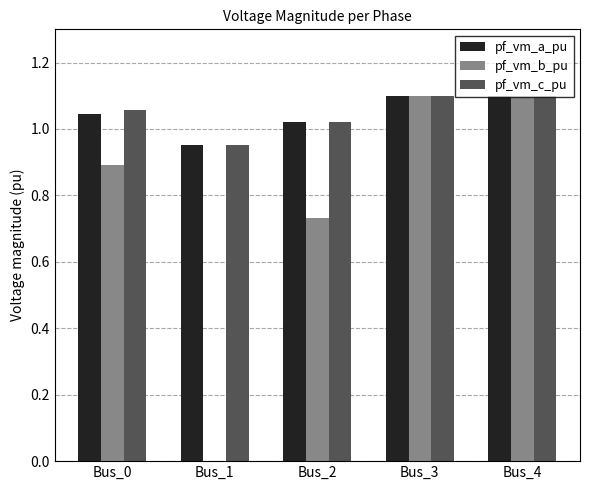

Where does the pf_vm_c_pu series first go above 1?

Bus_0